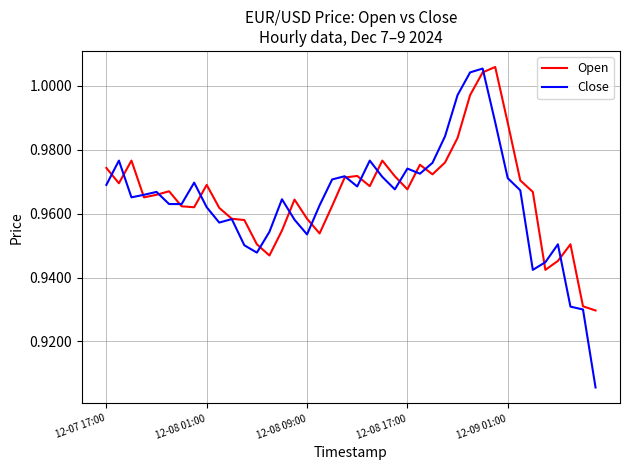

Which series has the largest total across all categories?

Open